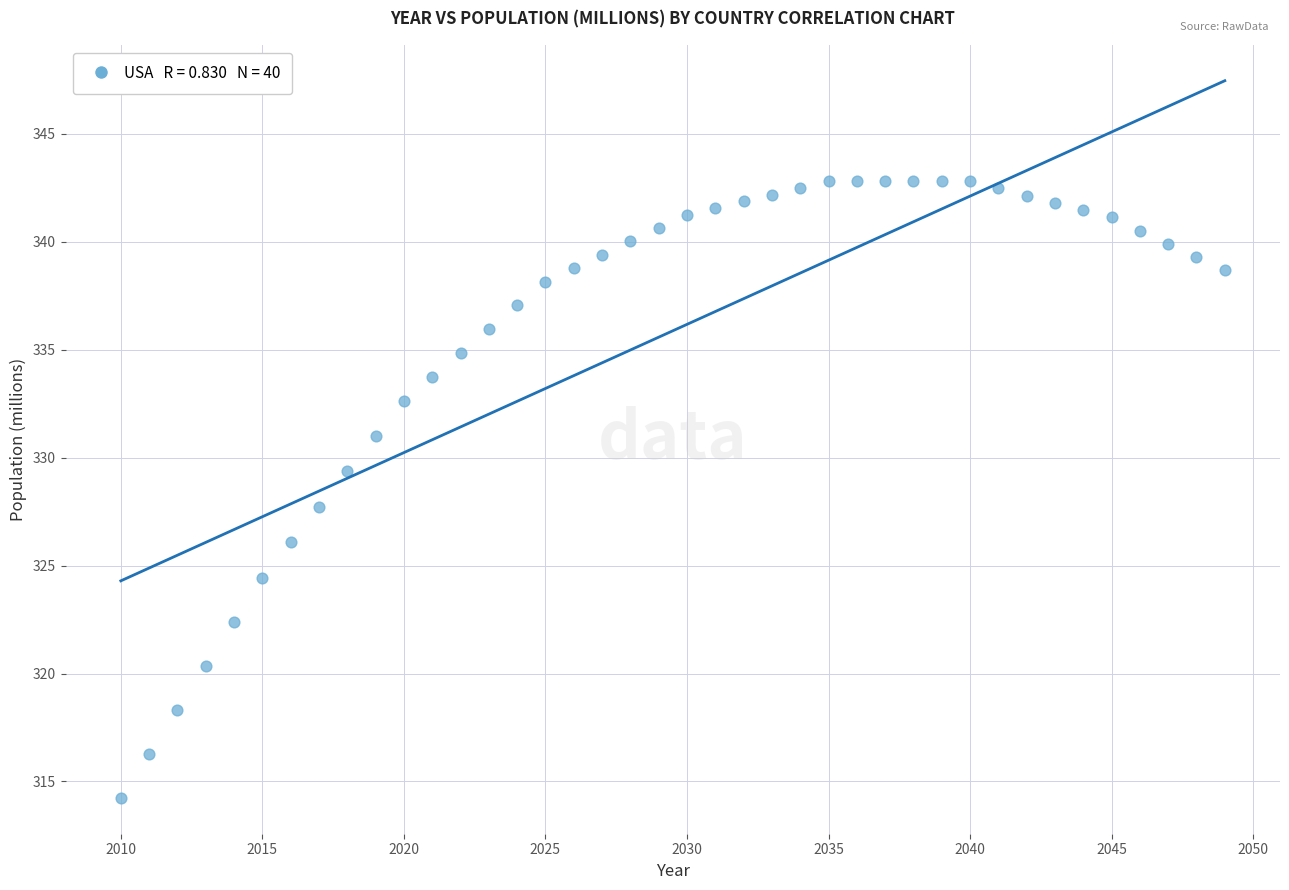

What is the range of X values (max minus min)?

39.0